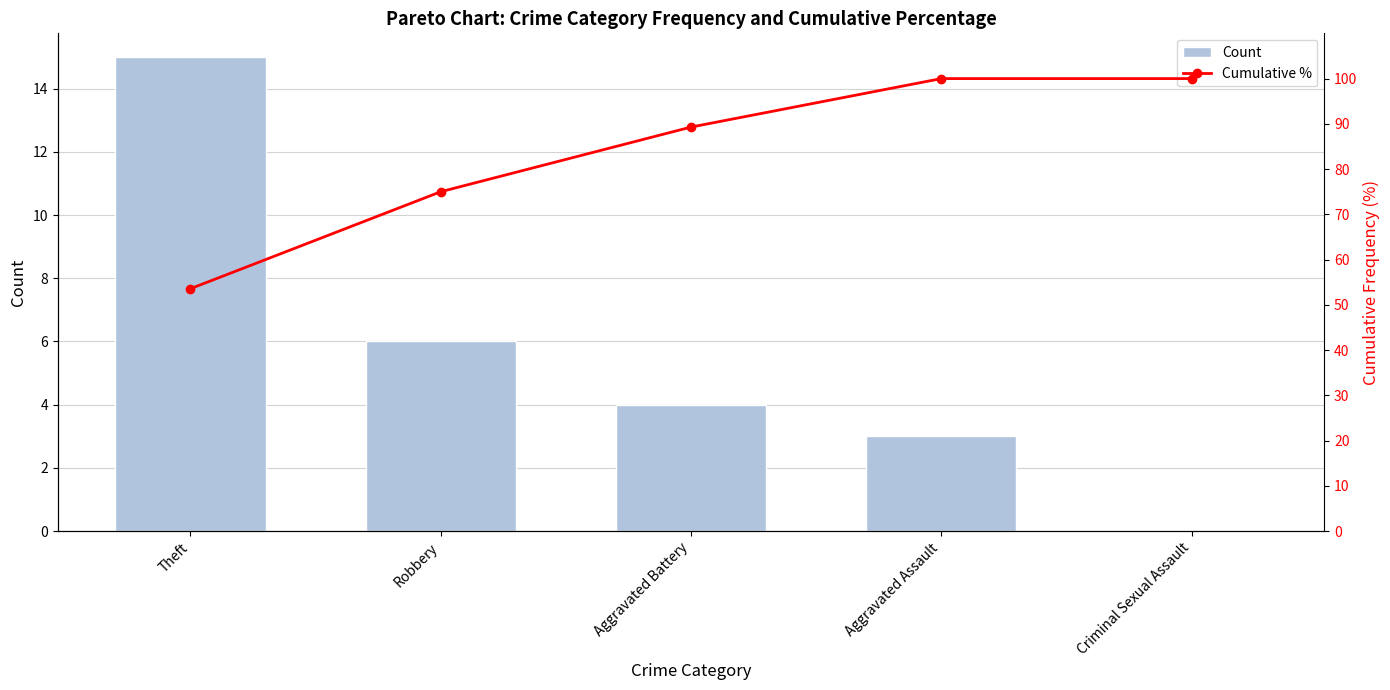

What is the spread (max minus min) of values at Theft?

38.6